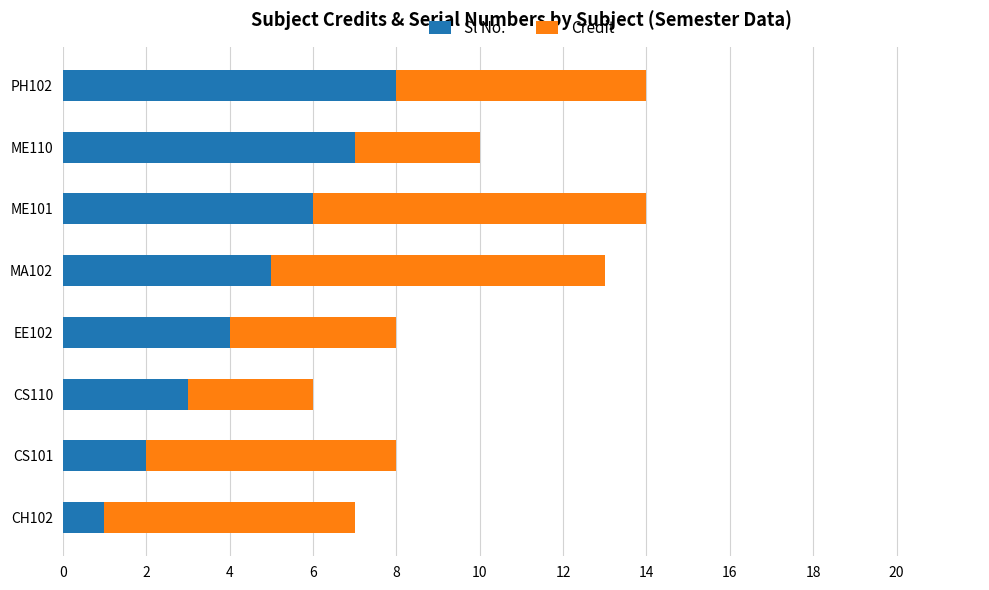

Rank the categories by Sl No. value from lowest to highest.

CH102, CS101, CS110, EE102, MA102, ME101, ME110, PH102